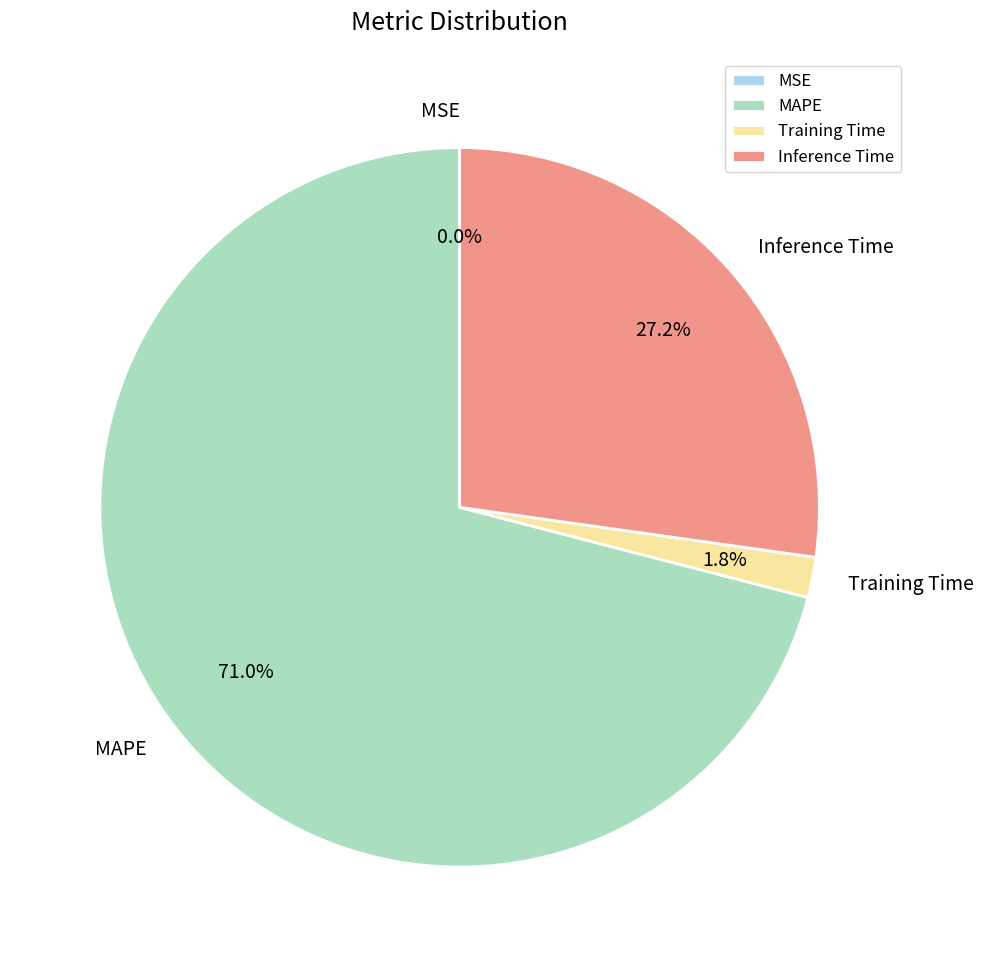

Which has a higher value, MAPE or Training Time?

MAPE